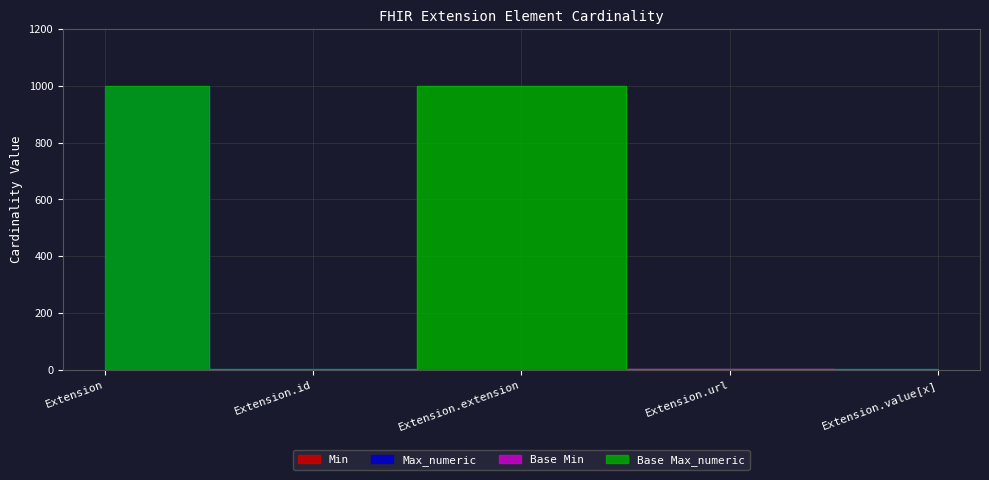

Reading right to left, extract all data points from this chart.

Min: 0	1	0	0	0
Max_numeric: 1	1	0	1	999
Base Min: 0	1	0	0	0
Base Max_numeric: 1	1	999	1	999